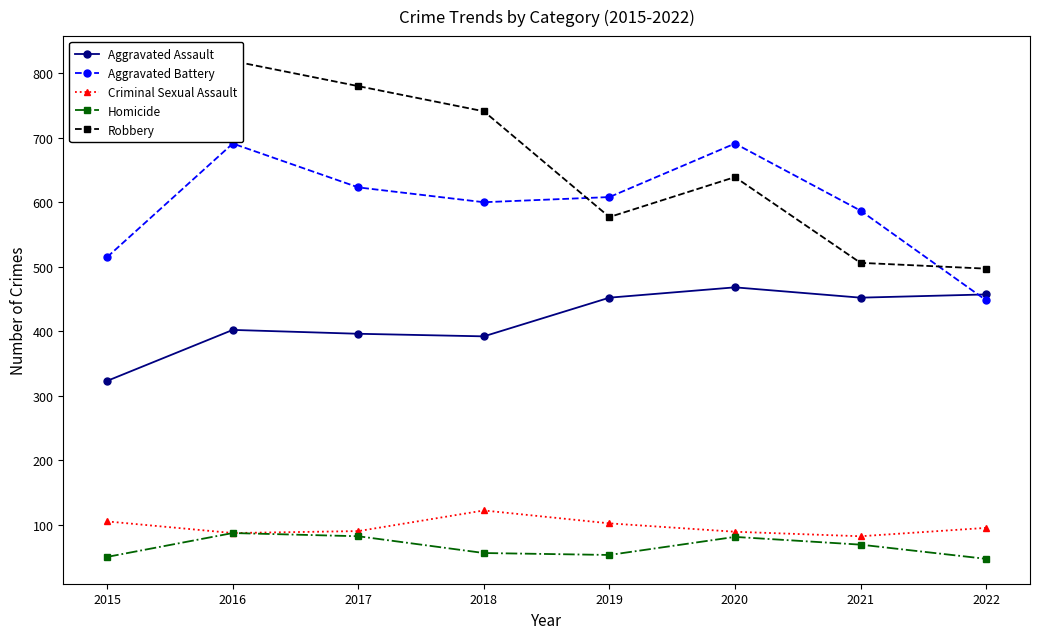

Which category has the highest value across all series?

2016